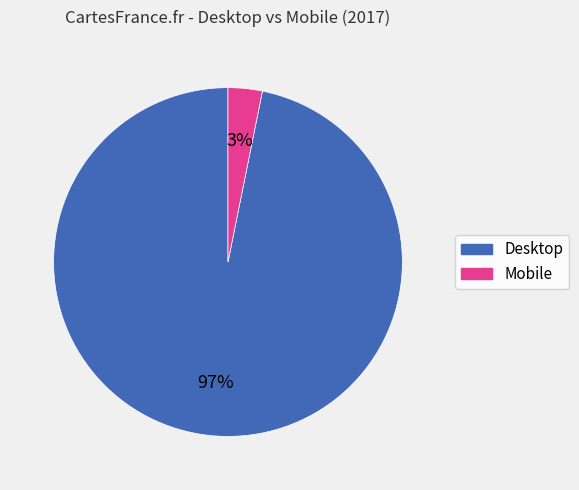

Which category accounts for the majority?

Desktop